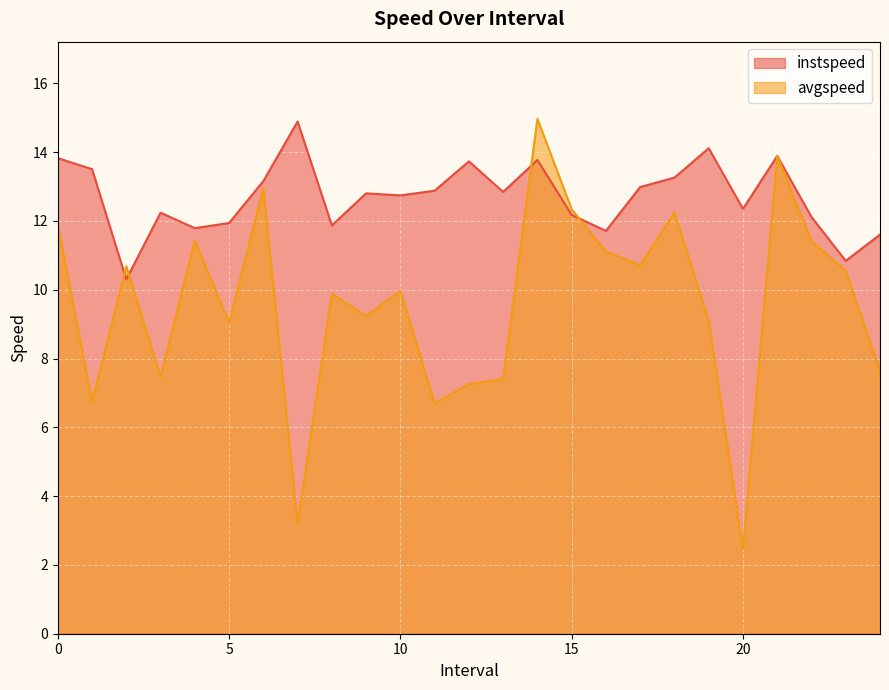

Which series has the largest total across all categories?

instspeed